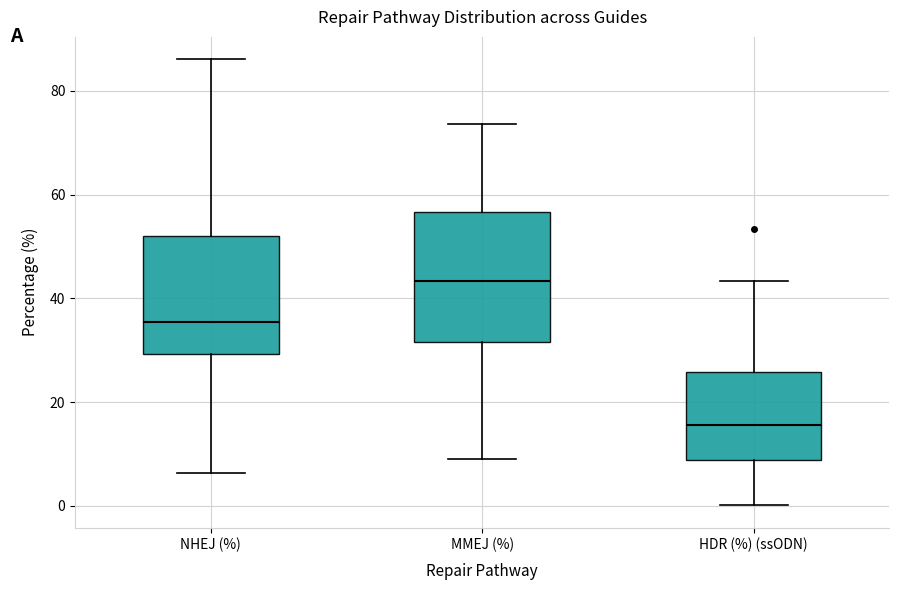

Comparing the boxes themselves (not the whiskers), which one is the tallest?

MMEJ (%)